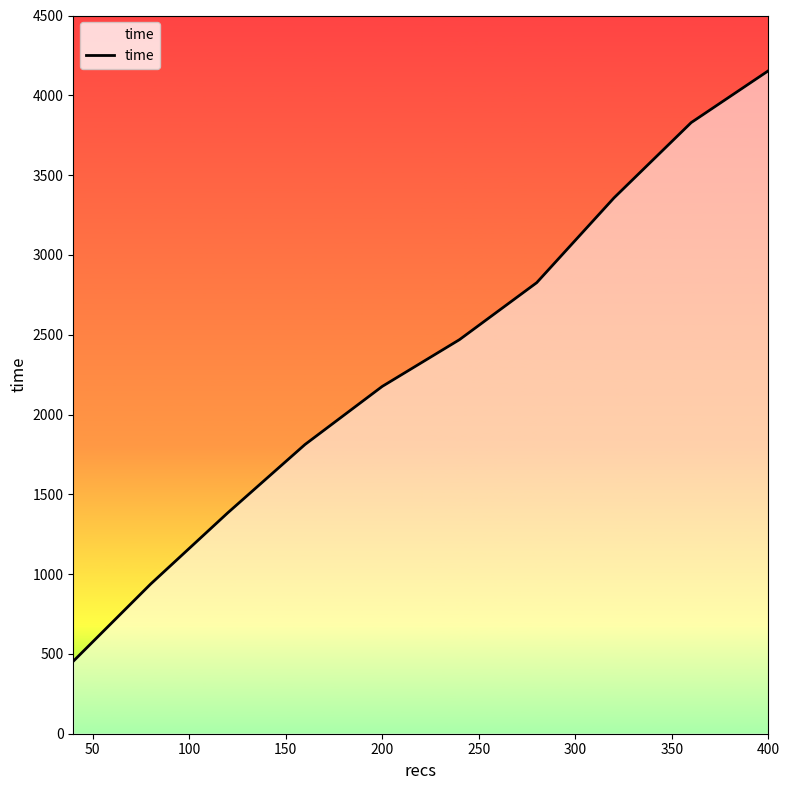

How many lines are shown in the chart?

1